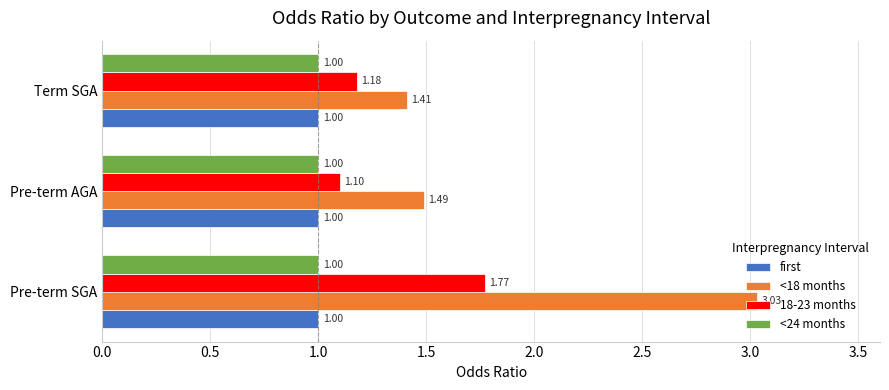

How many data points does each series have?

3